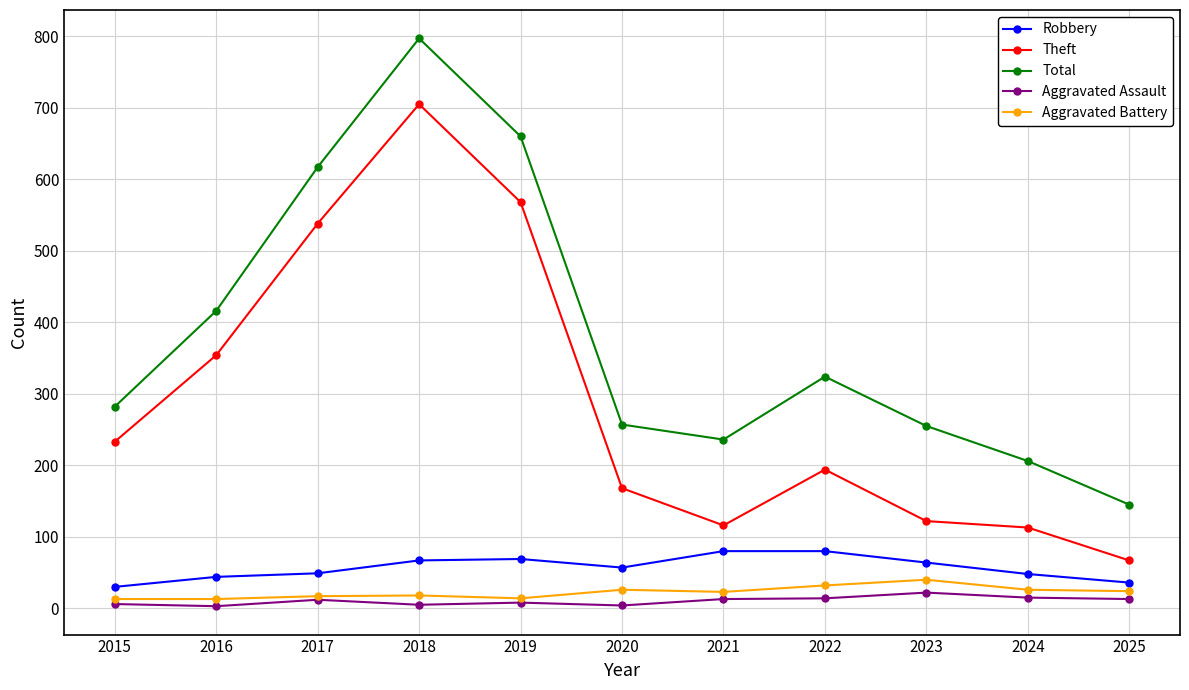

What is the smallest value displayed?

3